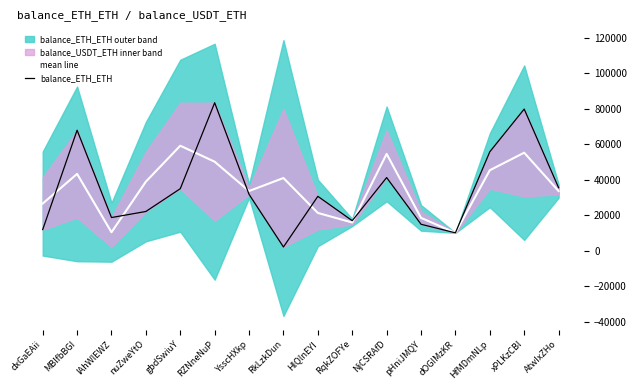

True or false: balance_ETH_ETH has a value of 48958.1 at gbdSwiuY.

False